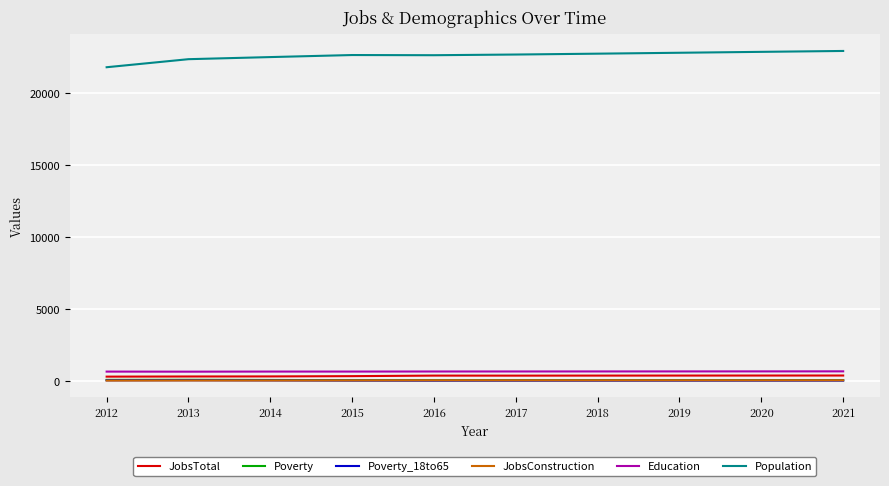

What is the maximum value shown in the chart?

22943